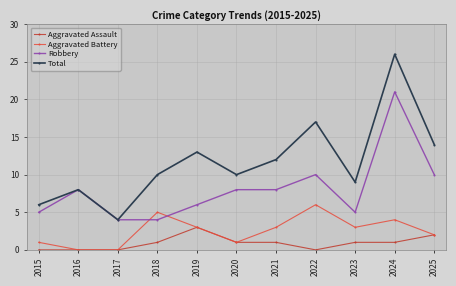

Reading left to right, what are all the values shown in this chart?

Aggravated Assault: 0	0	0	1	3	1	1	0	1	1	2
Aggravated Battery: 1	0	0	5	3	1	3	6	3	4	2
Robbery: 5	8	4	4	6	8	8	10	5	21	10
Total: 6	8	4	10	13	10	12	17	9	26	14